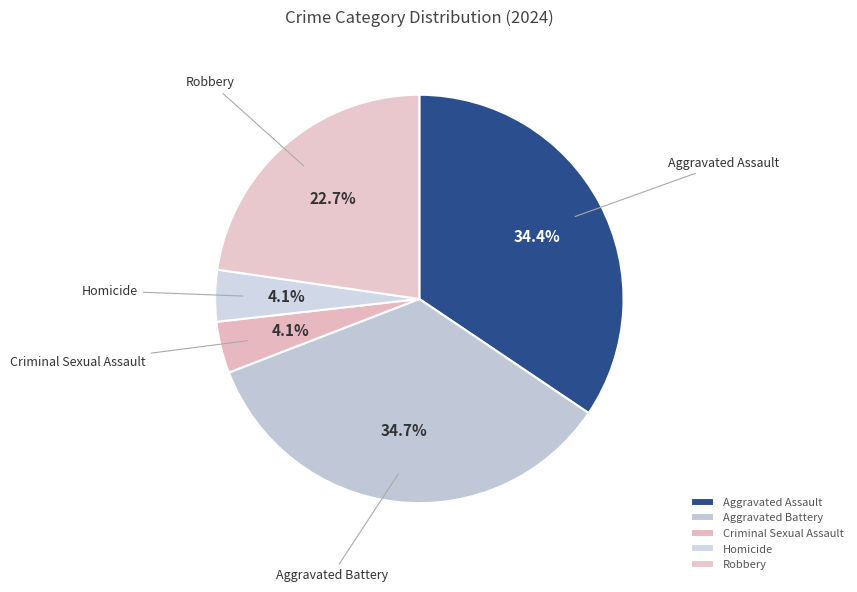

What percentage is the Criminal Sexual Assault slice, to the nearest percent?

4%